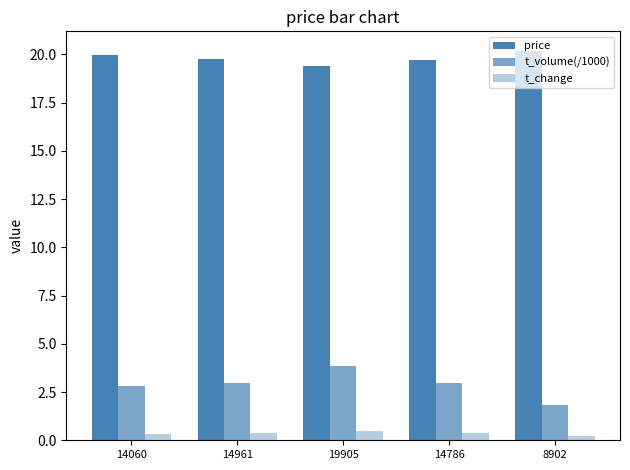

How many bars are there in total?

15